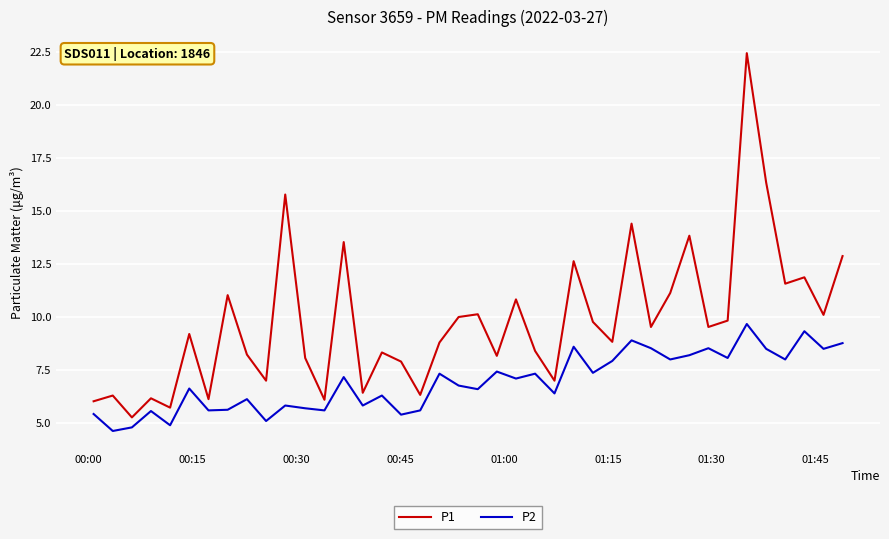

True or false: P2 and P1 intersect in this chart.

False